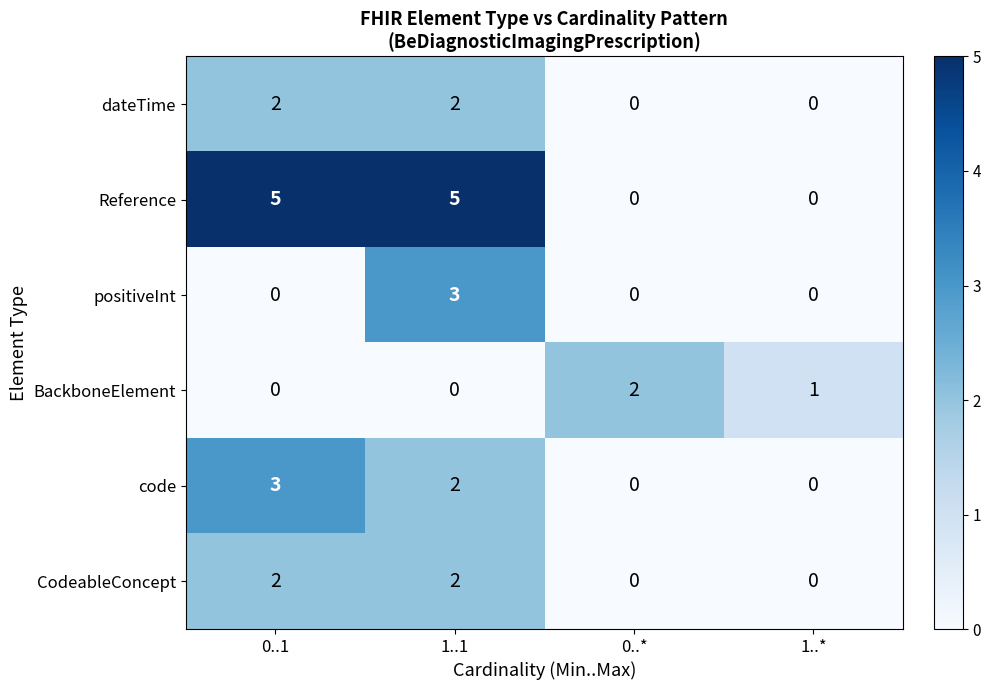

What is the maximum value for code?

3